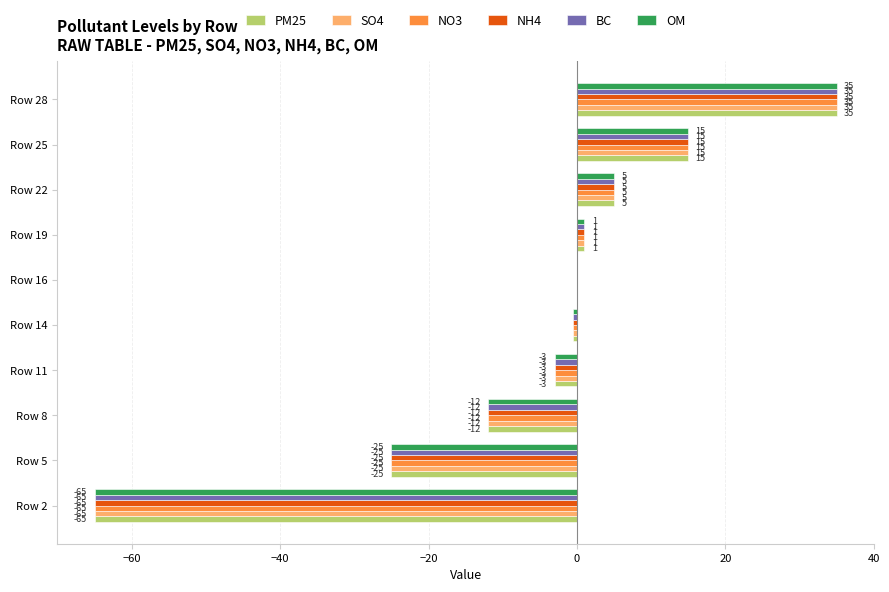

What is the sum of the OM values at Row 22 and Row 8?

-7.0